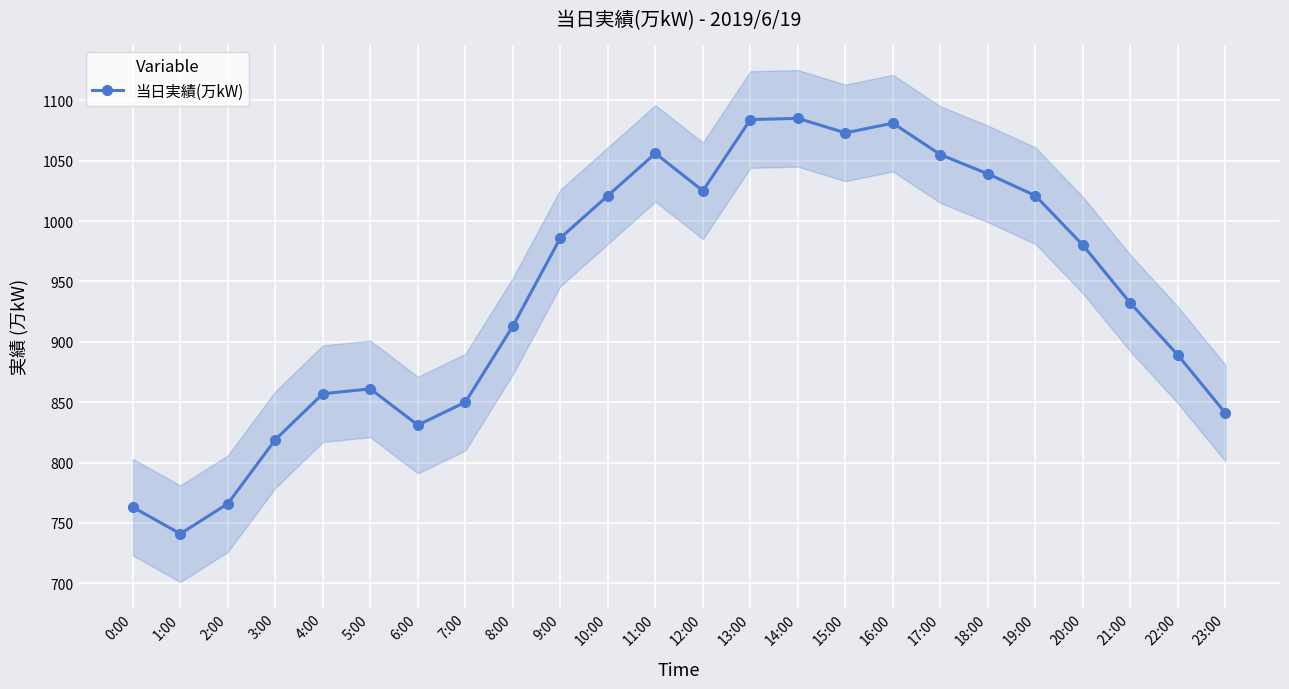

Rank the categories by value from lowest to highest.

1:00, 0:00, 2:00, 3:00, 6:00, 23:00, 7:00, 4:00, 5:00, 22:00, 8:00, 21:00, 20:00, 9:00, 10:00, 19:00, 12:00, 18:00, 17:00, 11:00, 15:00, 16:00, 13:00, 14:00